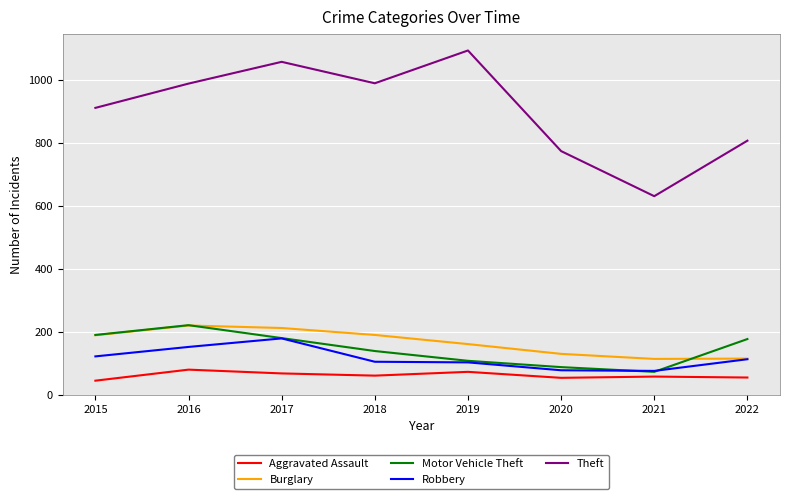

True or false: Burglary has a value of 220 at 2016.

True